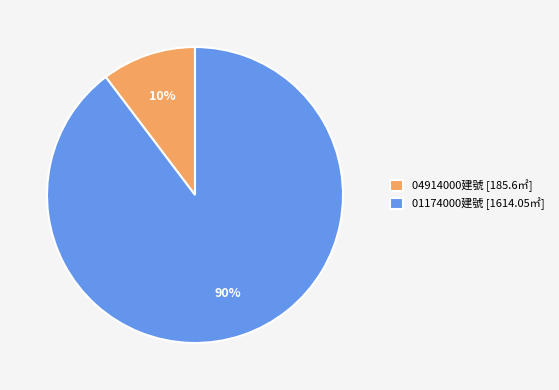

To the nearest percent, what portion does 04914000建號 [185.6㎡] represent?

10%